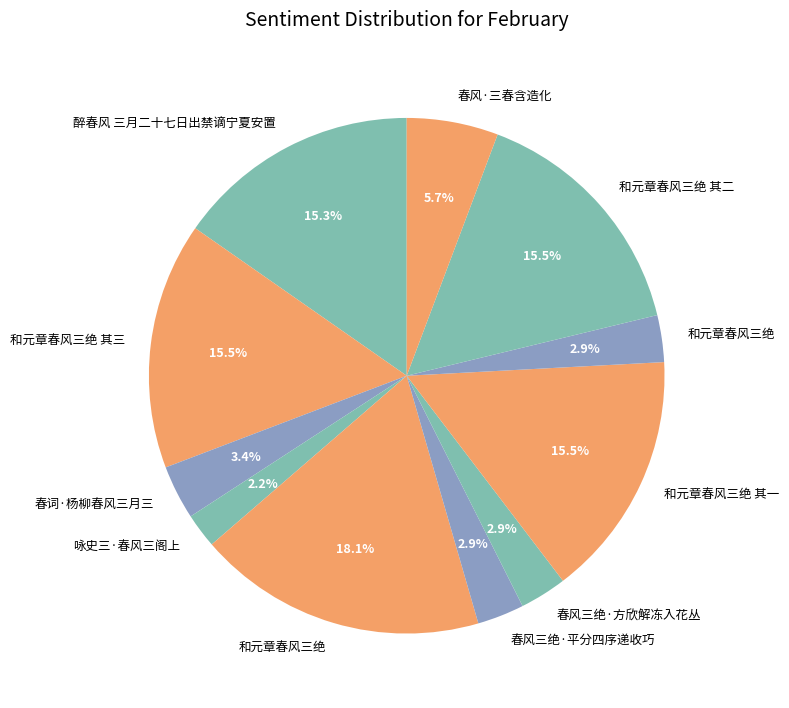

To the nearest percent, what is the average slice percentage?

9%